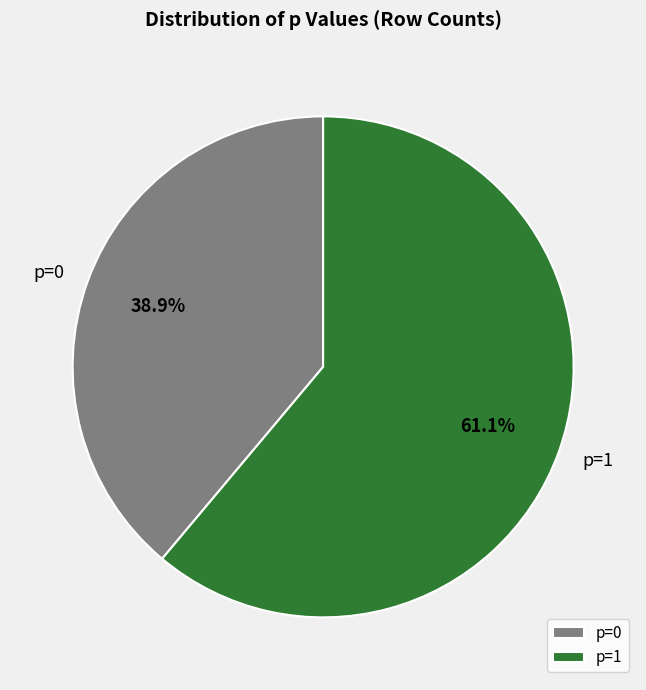

How many slices are in this pie chart?

2